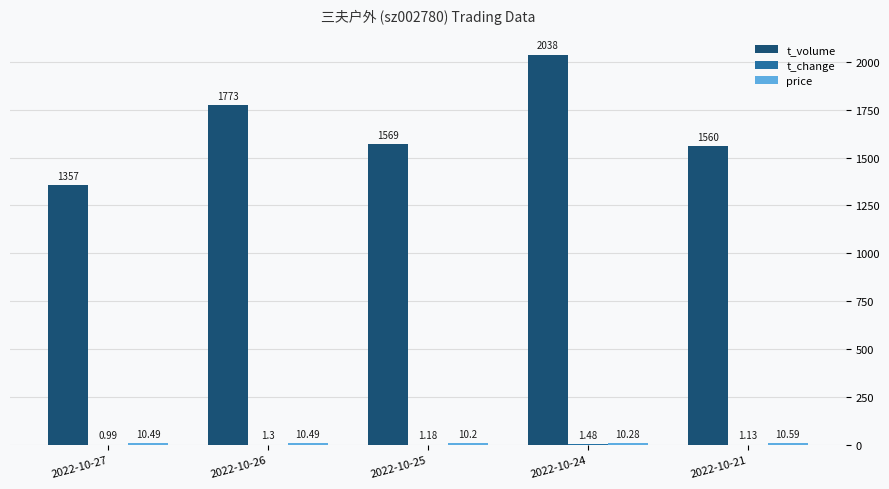

What is the sum of the t_volume values at 2022-10-26 and 2022-10-24?

3811.0